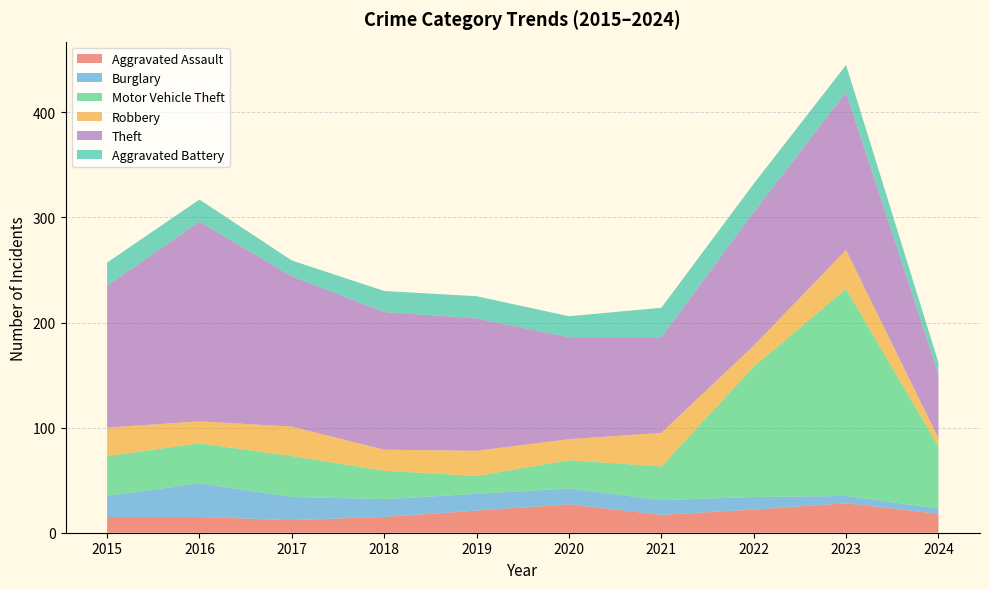

Reading left to right, what are all the values shown in this chart?

Aggravated Assault: 15	15	12	15	21	27	17	22	28	18
Burglary: 20	32	22	17	16	15	14	12	7	5
Motor Vehicle Theft: 38	38	39	27	17	27	32	124	197	59
Robbery: 27	21	28	20	24	20	32	20	37	8
Theft: 135	190	143	131	126	97	91	127	150	61
Aggravated Battery: 22	21	15	20	21	20	28	27	26	11